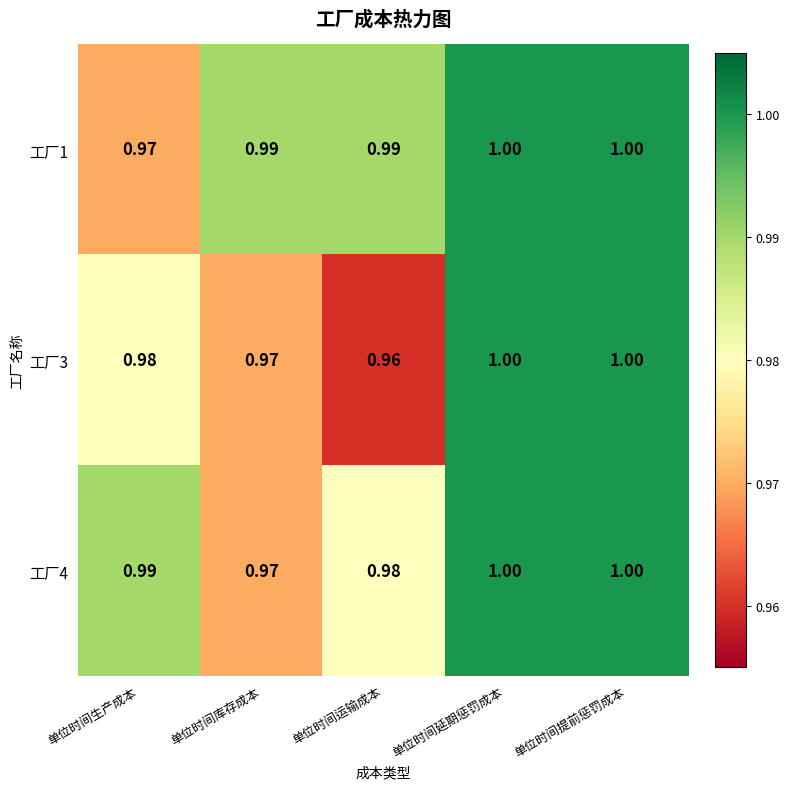

At which category does the chart reach its minimum across all series?

单位时间运输成本